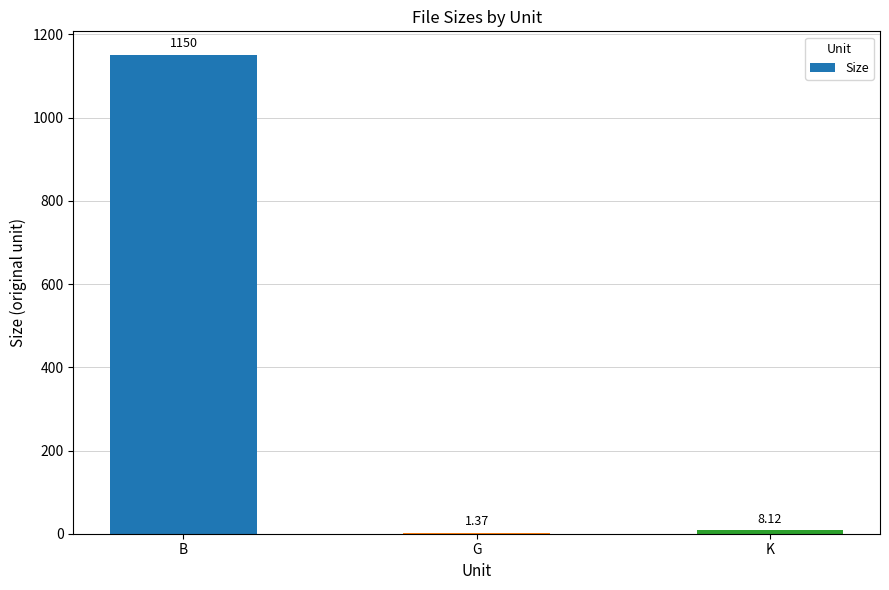

What is the change in value from B to G?

-1148.6